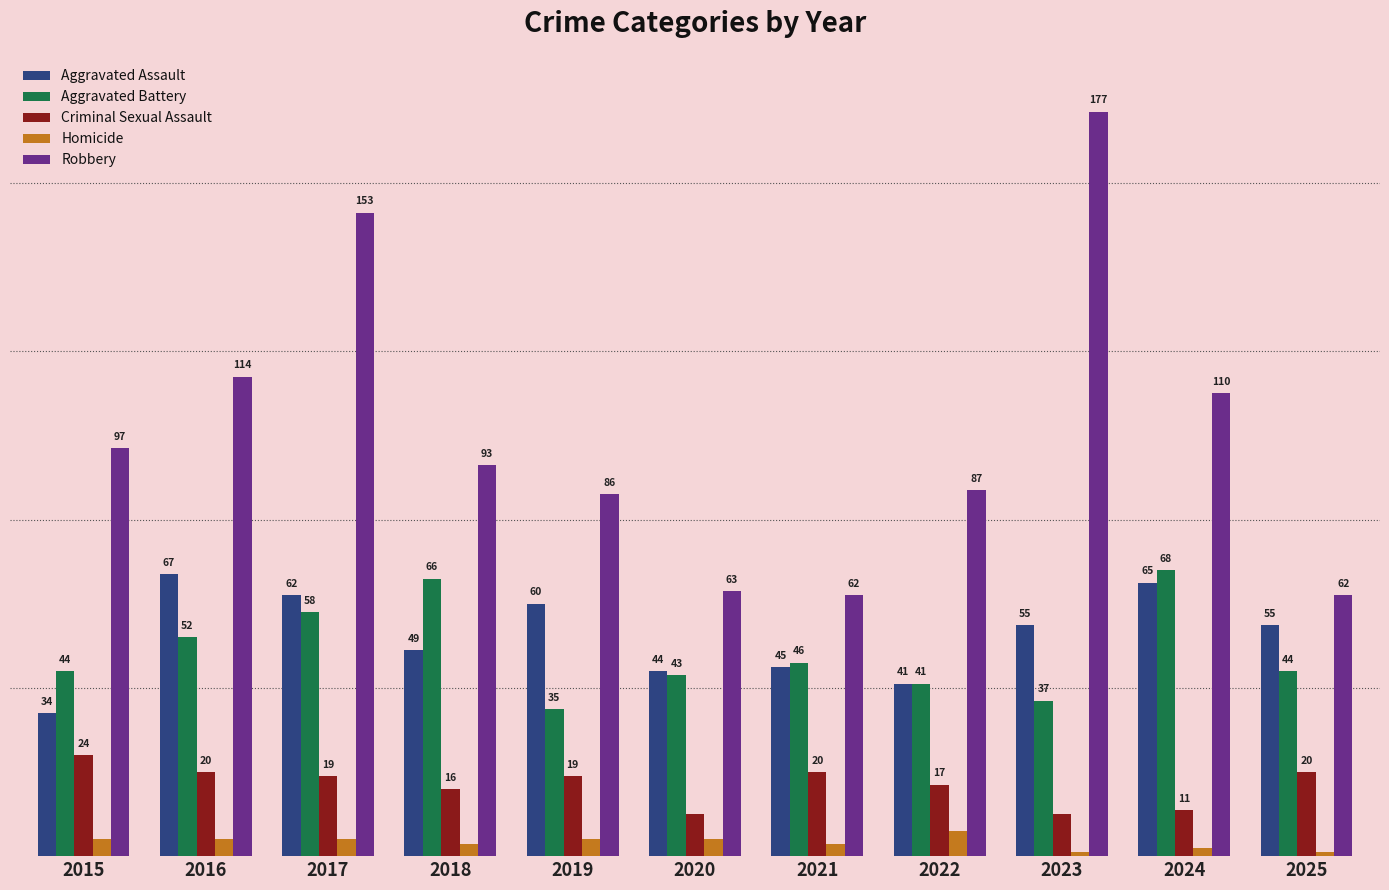

Which series has the largest total across all categories?

Robbery